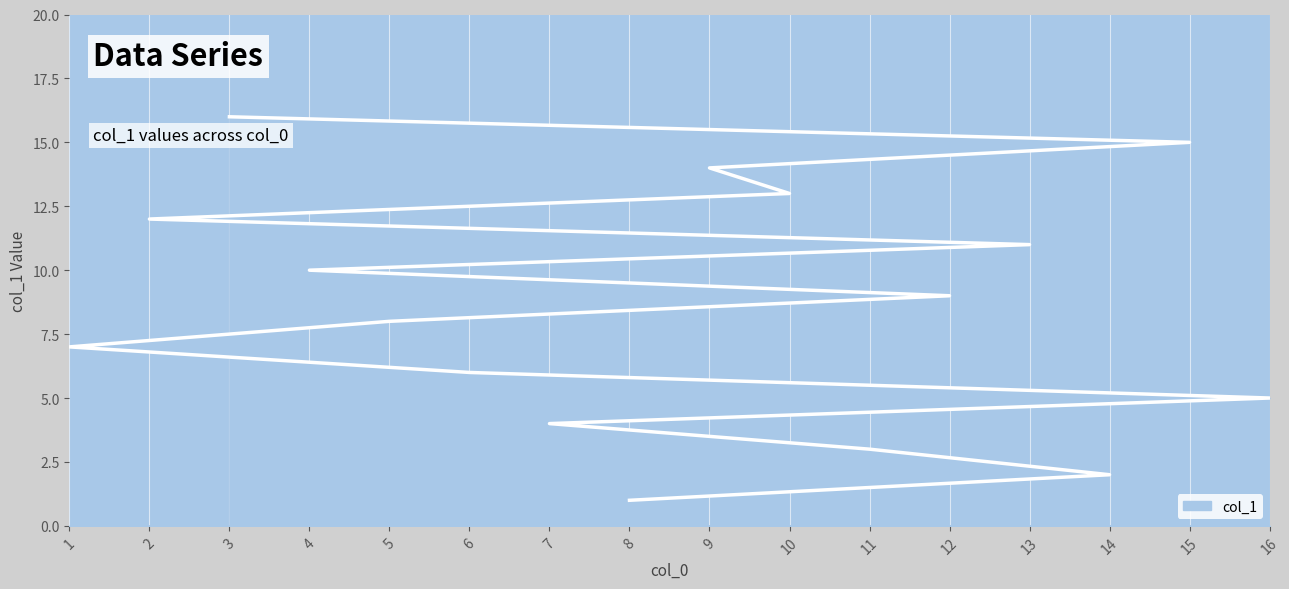

Which has a higher value, 4 or 5?

4